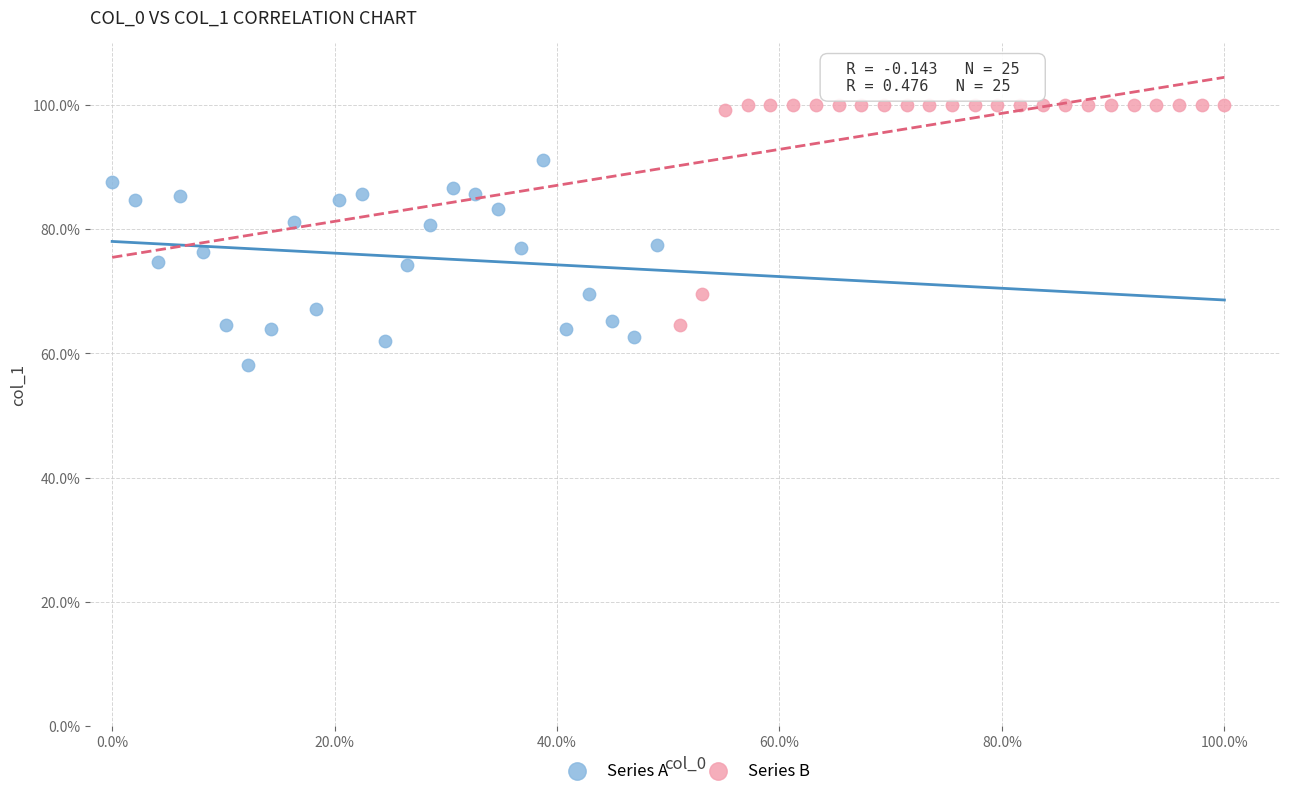

Which series contains the highest Y value?

Series B